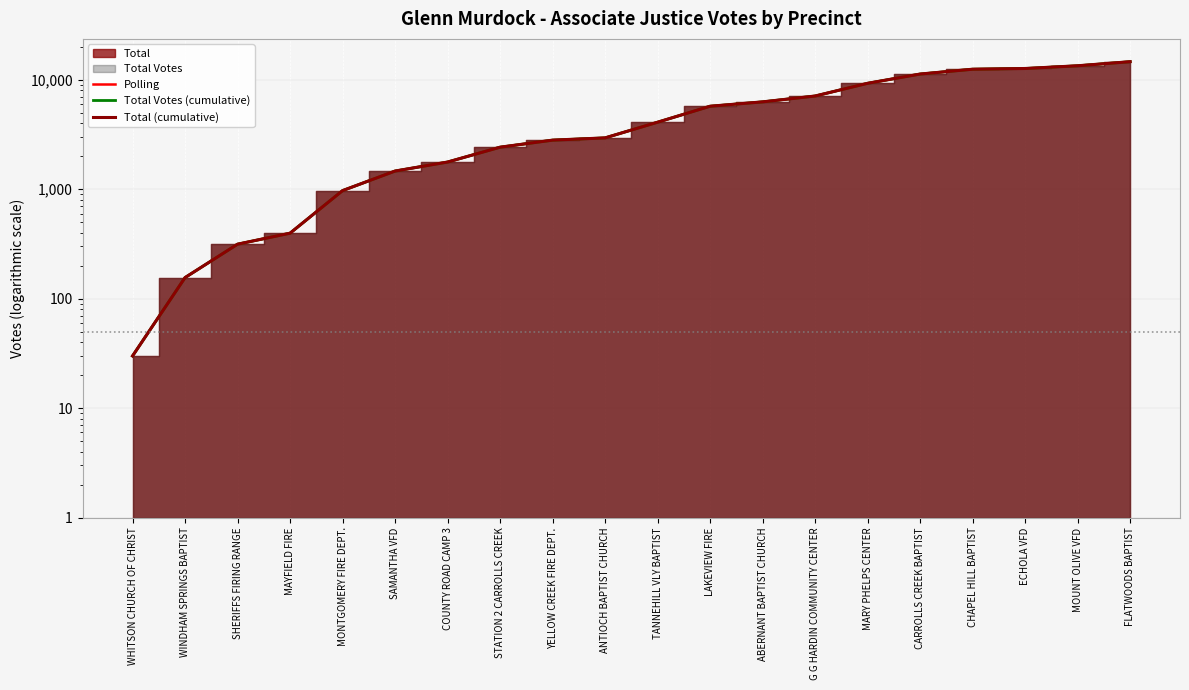

Reading right to left, extract all data points from this chart.

Polling: 14638	13433	12685	12495	11288	9291	7110	6287	5735	4098	2947	2811	2423	1773	1467	972	397	315	156	30
Total Votes (cumulative): 14638	13433	12685	12495	11288	9291	7110	6287	5735	4098	2947	2811	2423	1773	1467	972	397	315	156	30
Total (cumulative): 14638	13433	12685	12495	11288	9291	7110	6287	5735	4098	2947	2811	2423	1773	1467	972	397	315	156	30